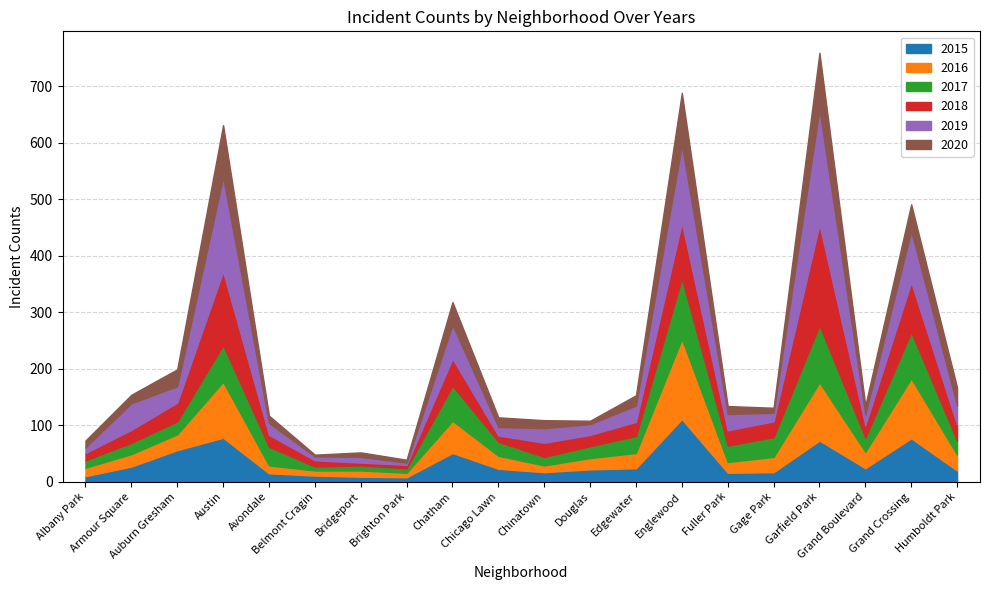

Count the number of data series in this chart.

6